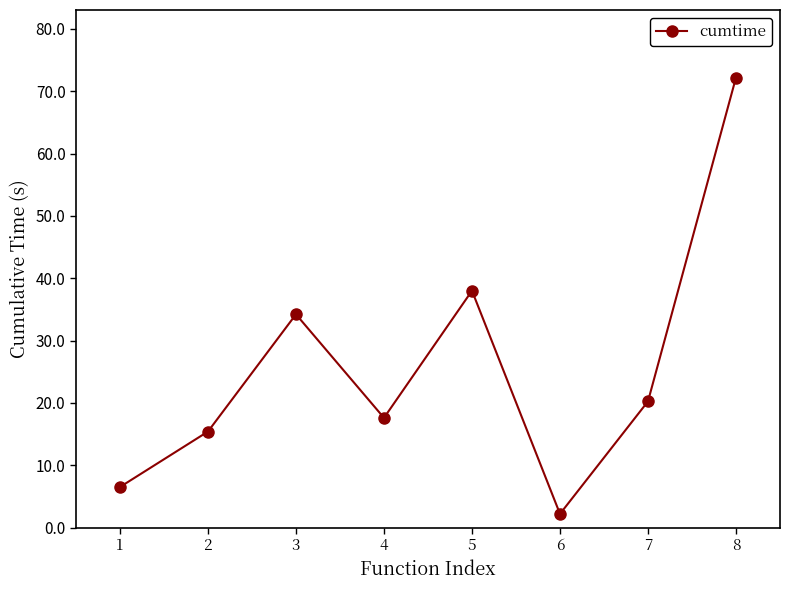

Reading right to left, transcribe all the data shown in this chart.

72.2	20.2	2.2	38.0	17.6	34.2	15.4	6.5